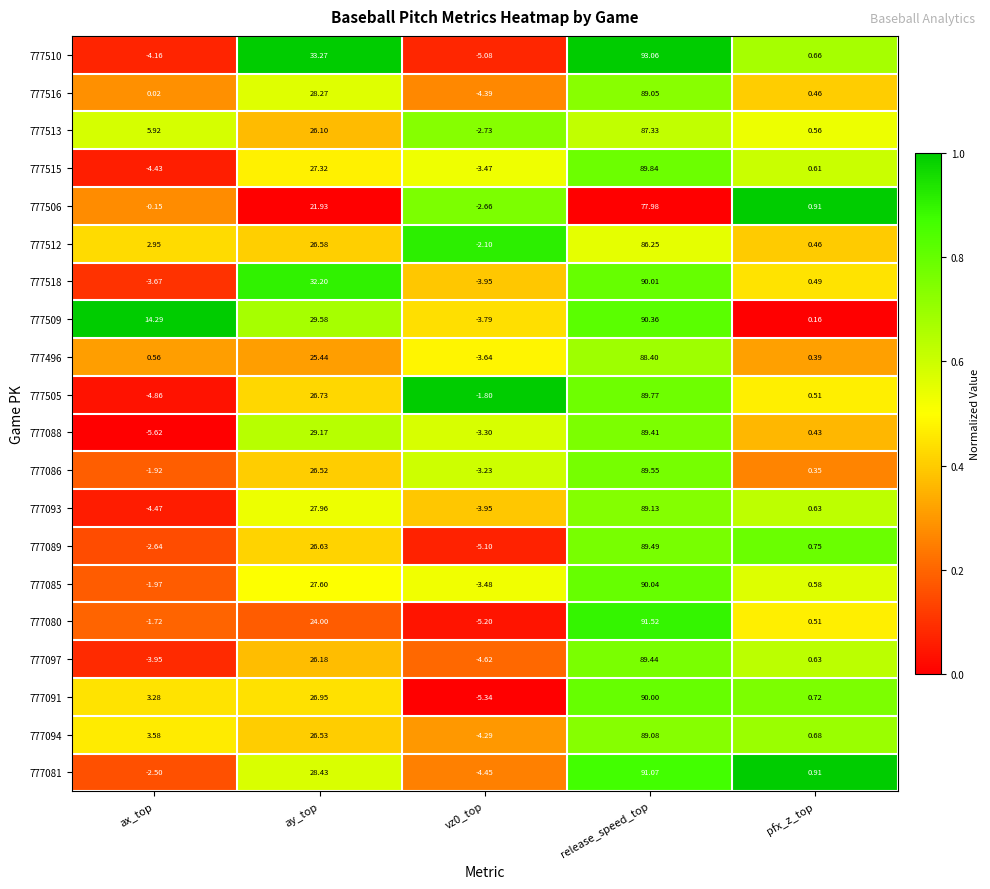

Where is 777510 nearest to the value 43?

ay_top